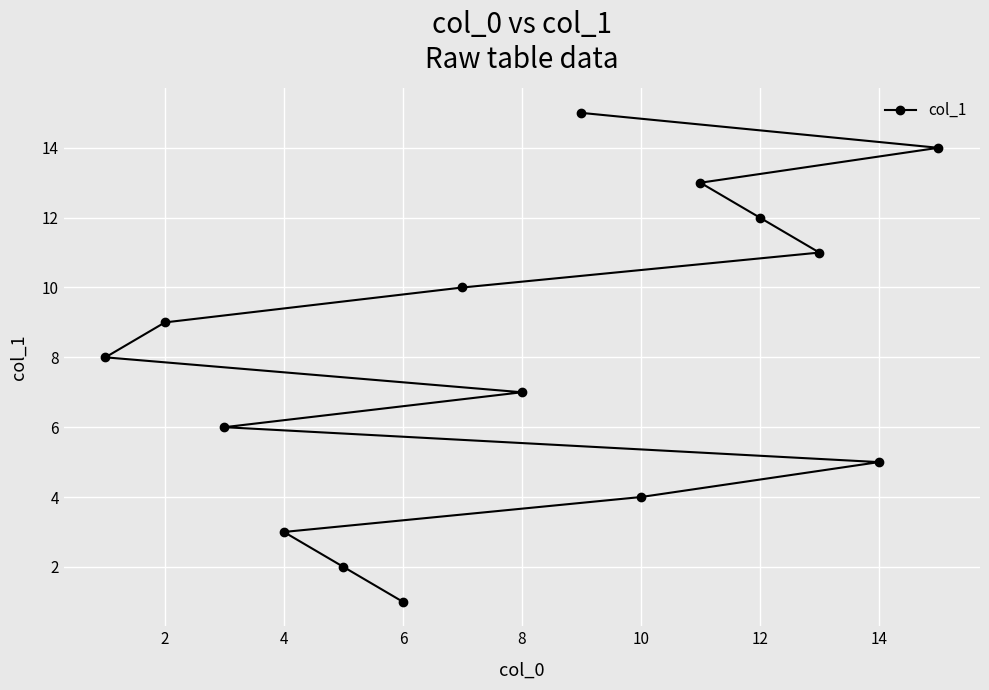

Between 14 and 8, which is larger?

8